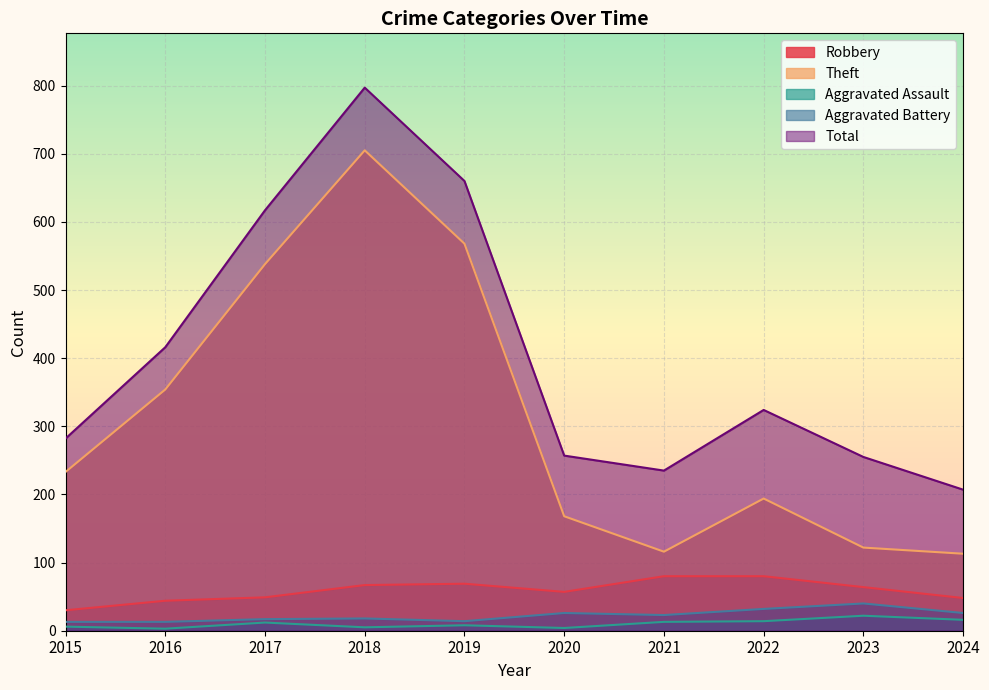

Does the chart display data point markers on the line(s)?

No